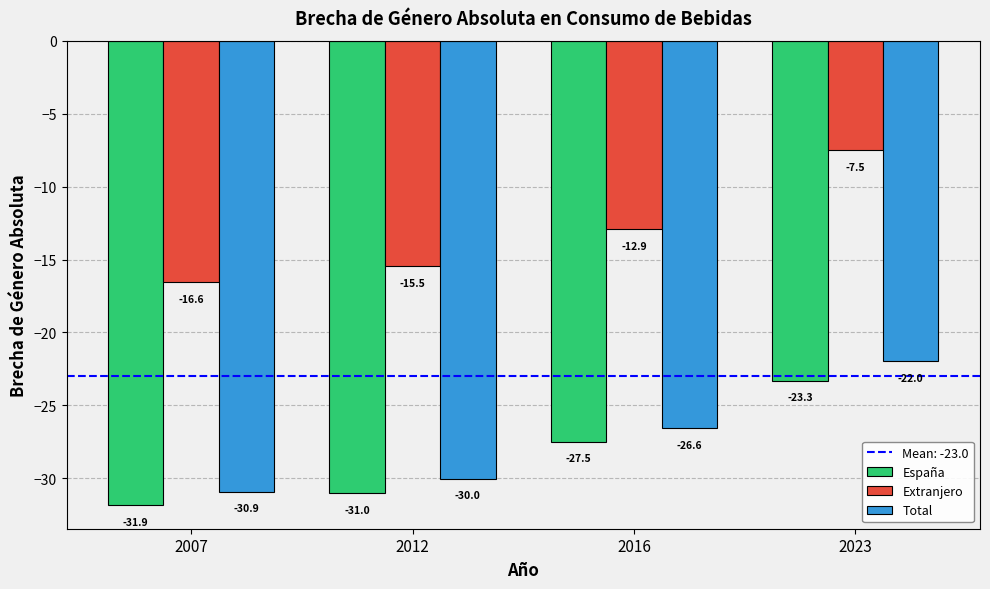

Which series has the largest range (max minus min)?

Extranjero